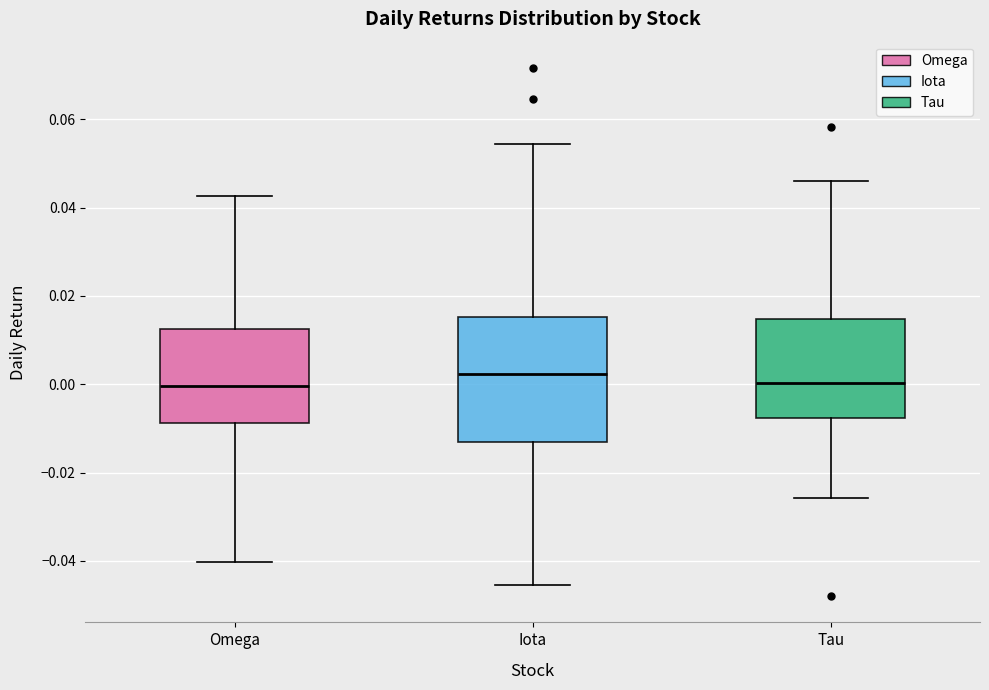

Reading left to right, read every box against the y-axis: the position of its median line, the range the box covers, and the ends of its whiskers. The values are not printed on the chart, so give them approximately, as read against the axis.

Omega: median 0.000, box -0.008 to 0.012, whiskers -0.040 to 0.042
Iota: median 0.002, box -0.014 to 0.016, whiskers -0.046 to 0.054
Tau: median 0.000, box -0.008 to 0.014, whiskers -0.026 to 0.046